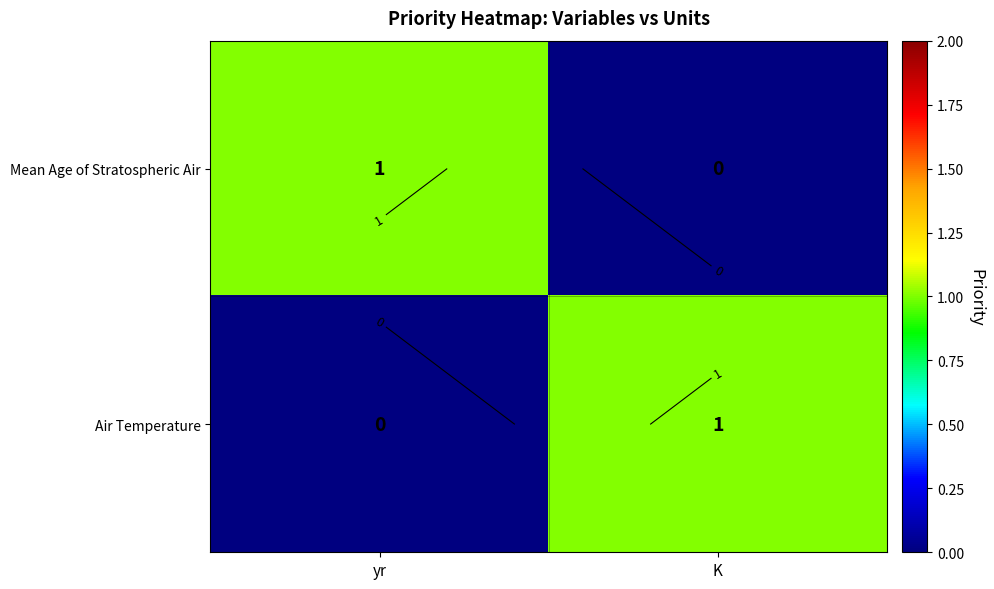

Rank the series by their maximum value, from highest to lowest.

Mean Age of Stratospheric Air, Air Temperature